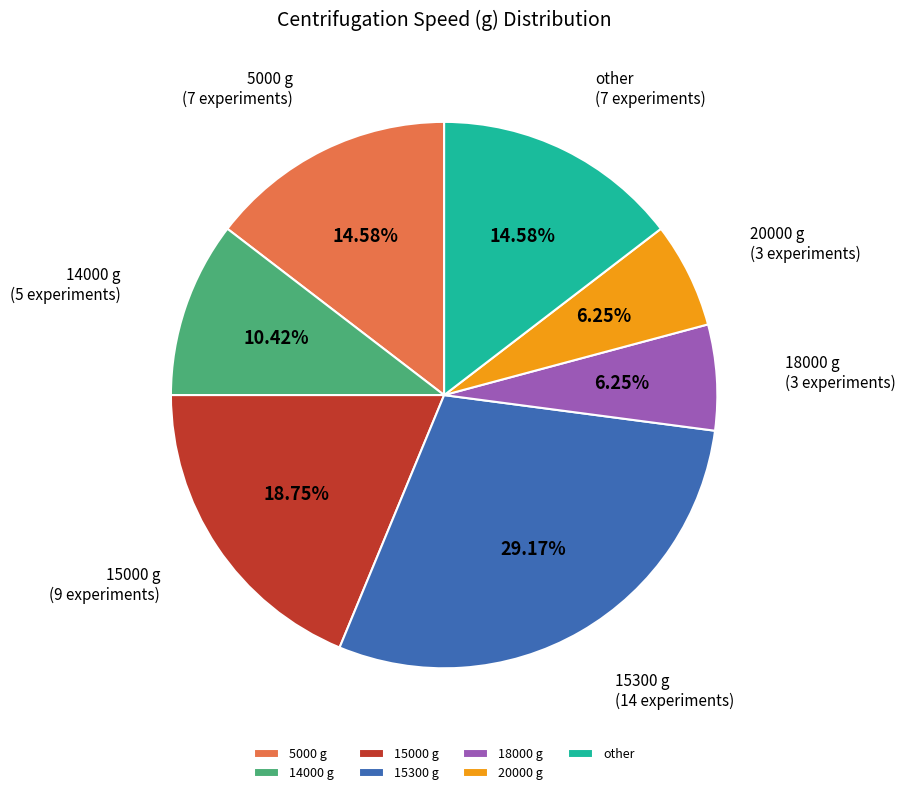

Is there any slice that represents more than half of the pie?

No